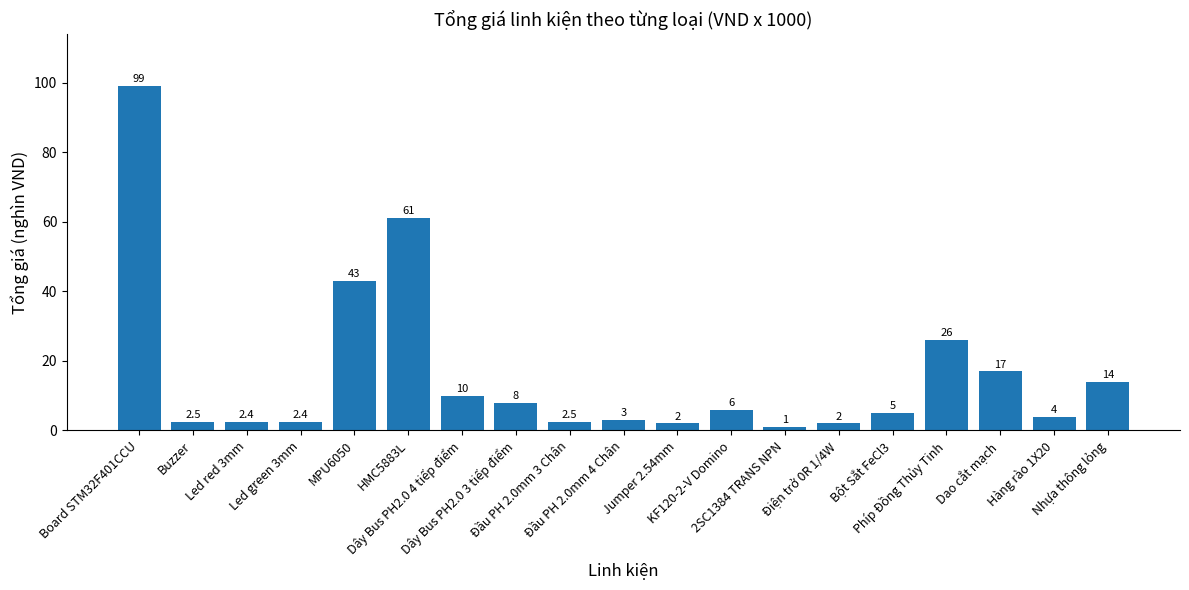

What is the value of the 8th bar from the left?

8.0